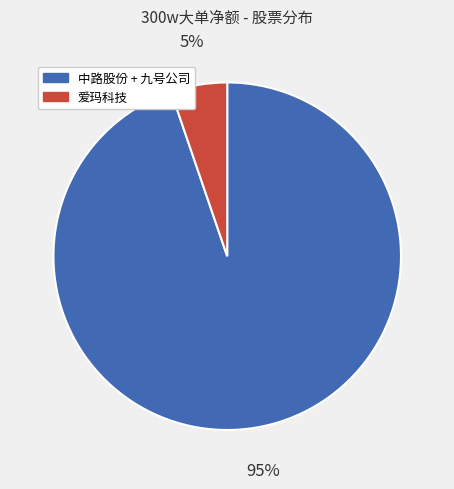

To the nearest percent, what is the difference between the largest and smallest slice percentages?

90%